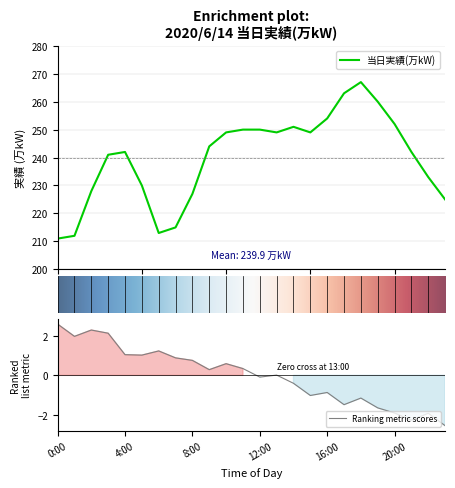

The value at 3:00 is 371. True or false?

False